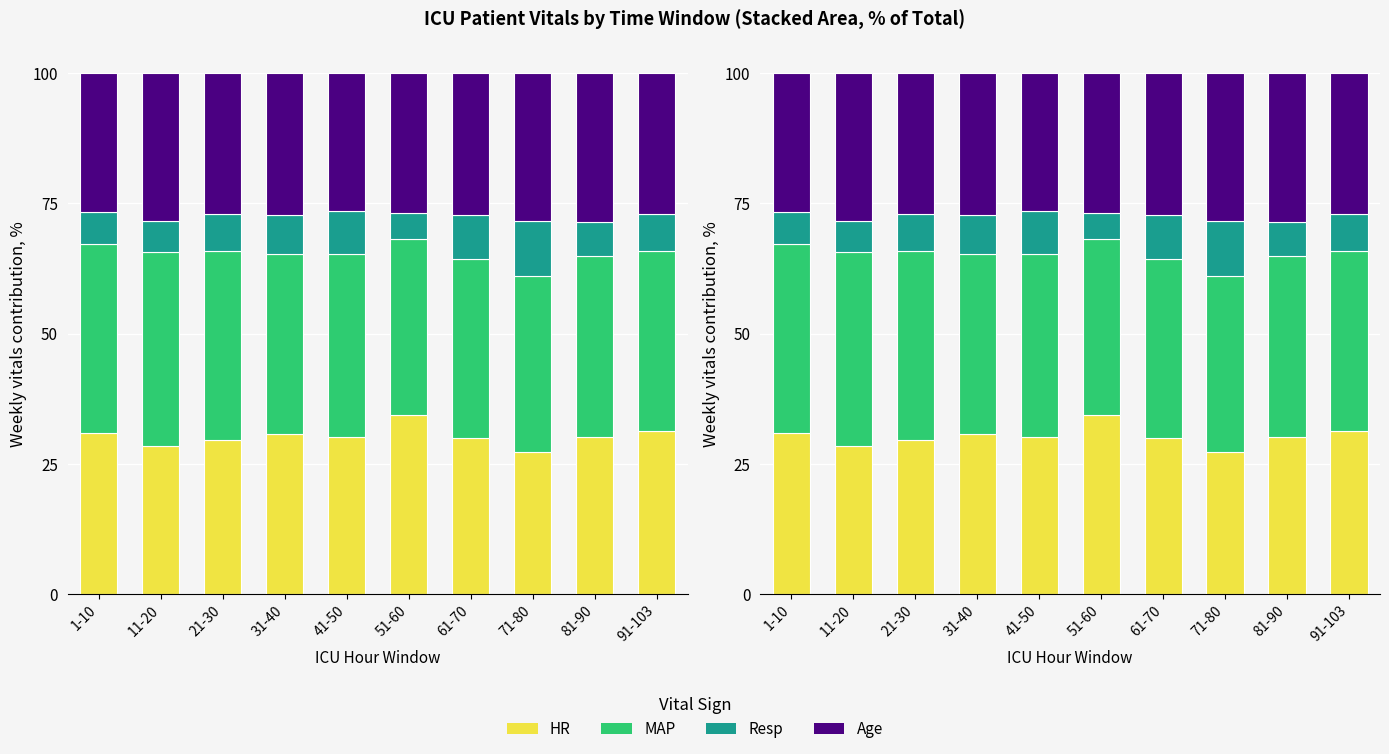

List the series in order of their peak value, highest first.

MAP, HR, Age, Resp